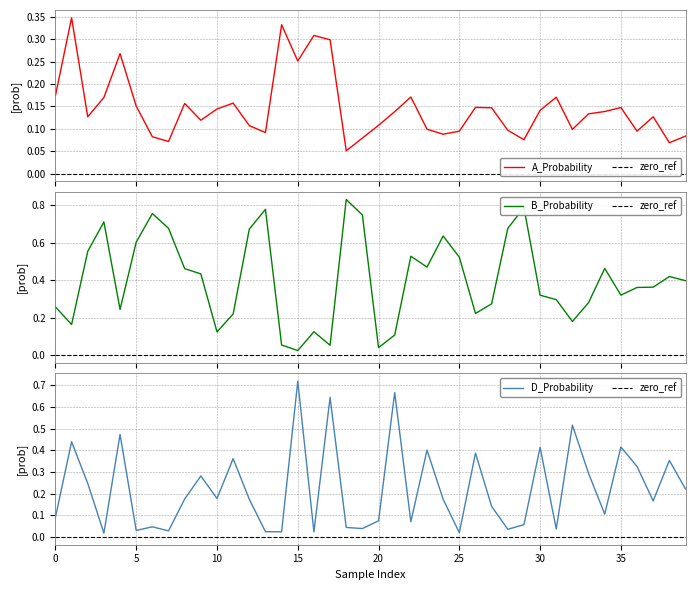

True or false: B_Probability has more than 2 interior local peaks.

True